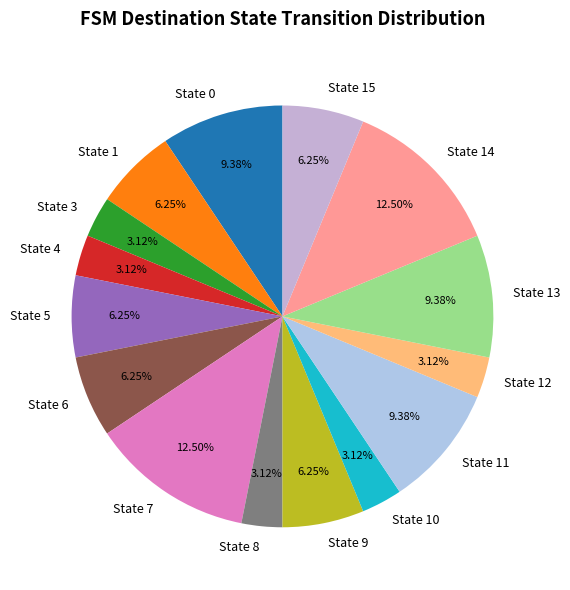

Is there any slice that represents more than half of the pie?

No